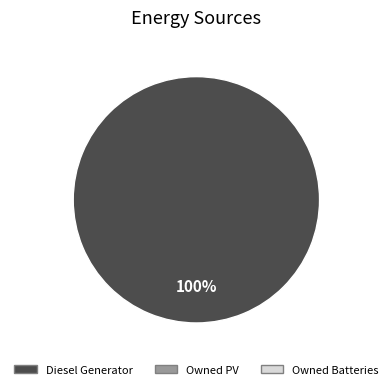

How many segments does this pie chart have?

1